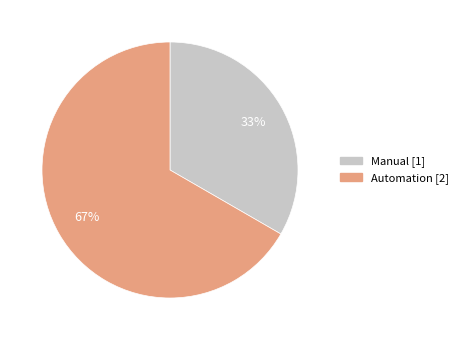

What percentage is the Manual slice, to the nearest percent?

33%